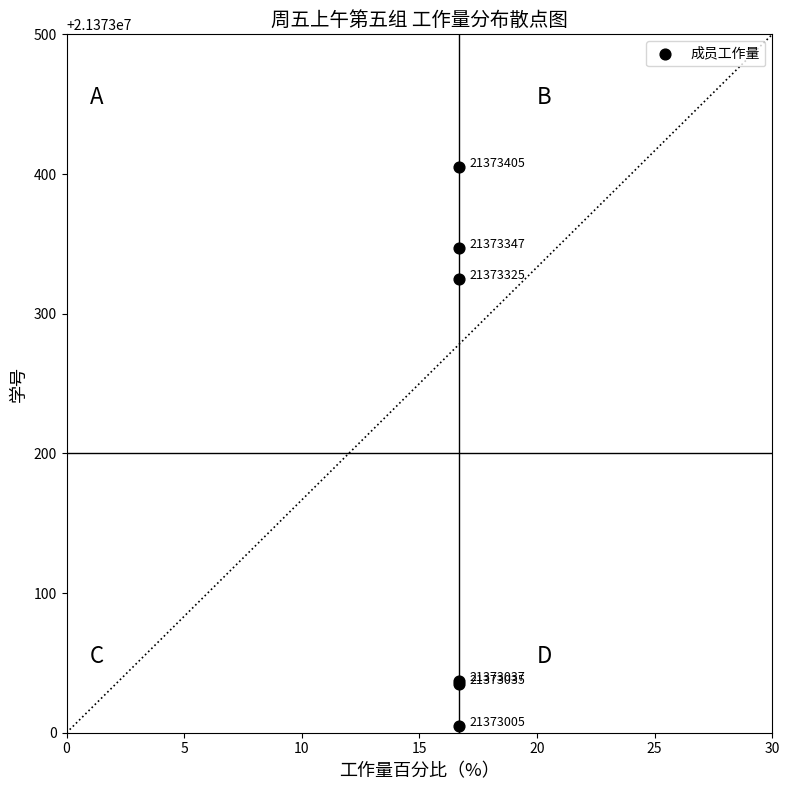

What Y value in the scatter plot is closest to 21373205?

21373325